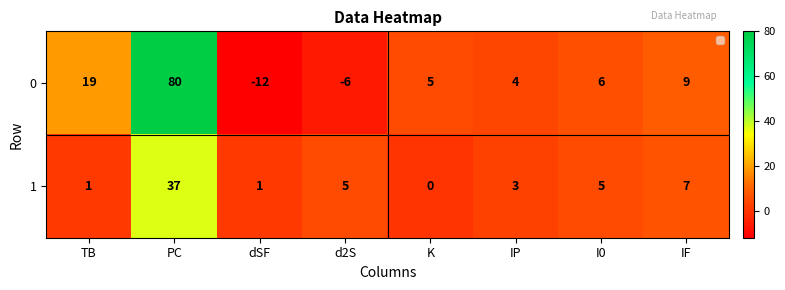

How many series are shown in this chart?

2